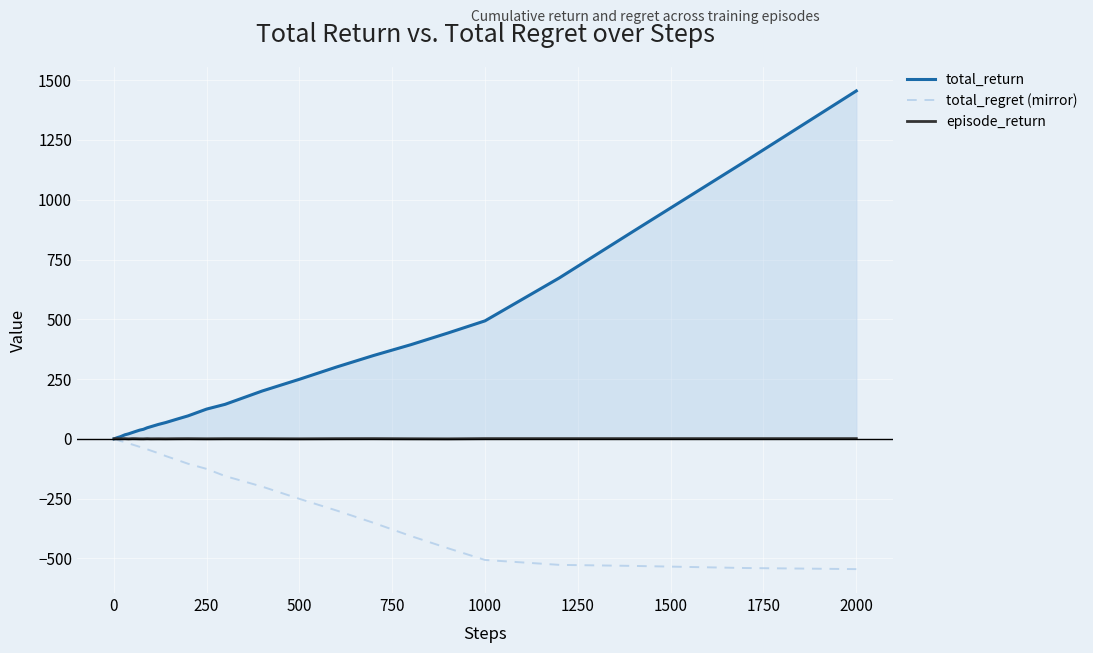

What is the difference between the maximum and second lowest values in the total_return line series?

1454.7